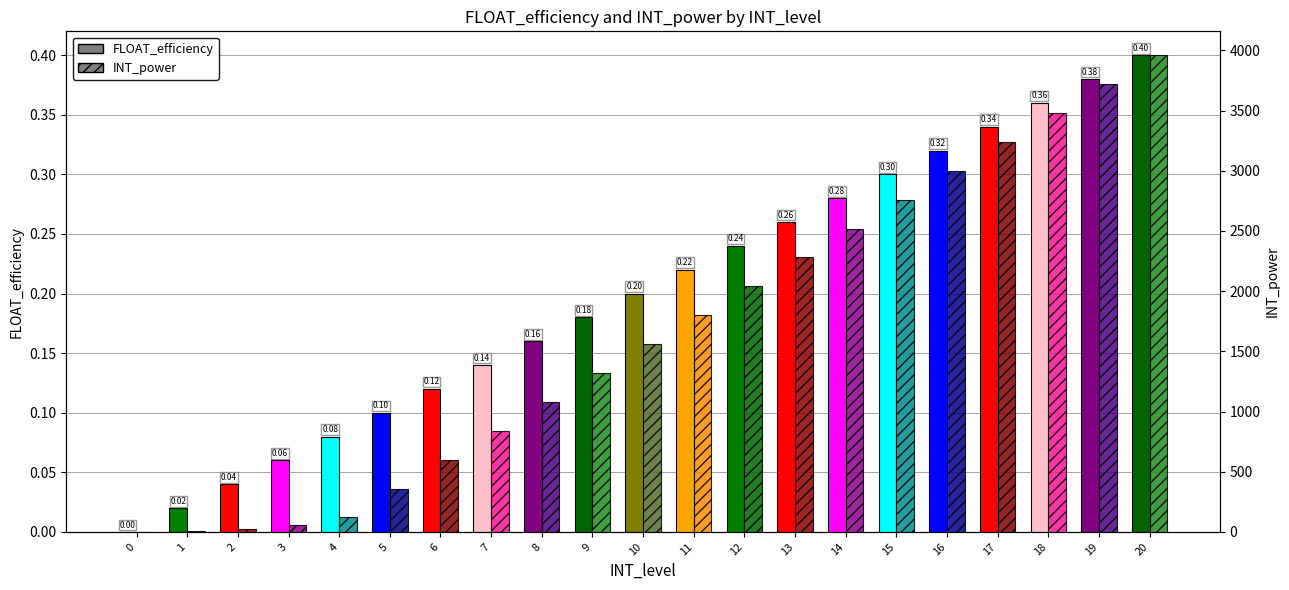

At which category is the sum across all series the highest?

20